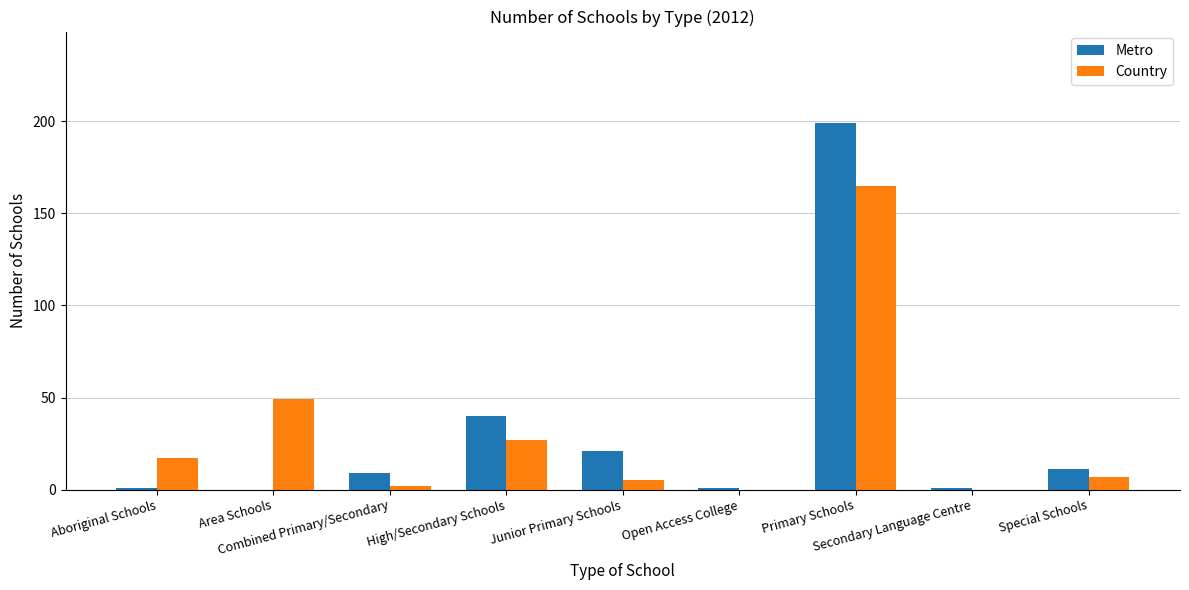

What is the sum of all Metro values?

283